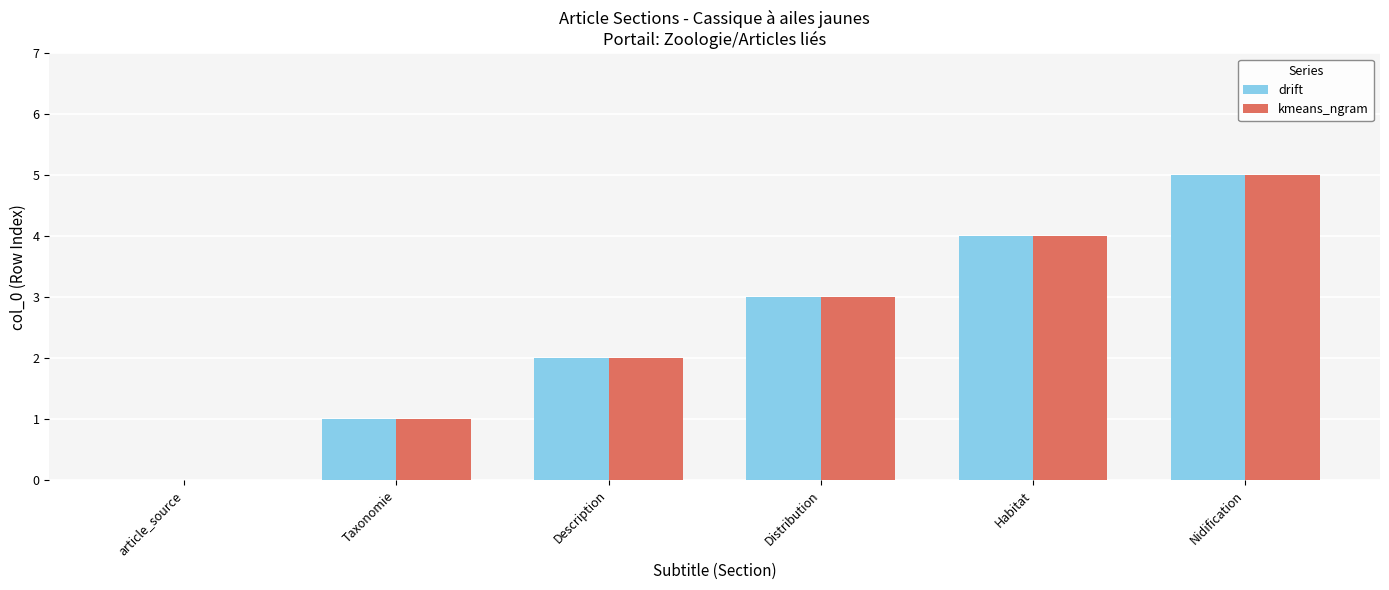

At which category is the sum across all series the highest?

Nidification